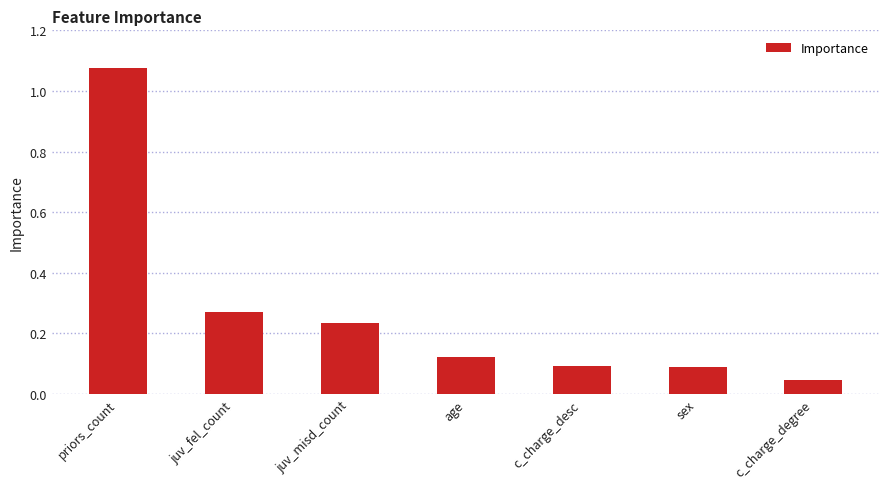

What is the difference between the values at priors_count and juv_misd_count?

0.8